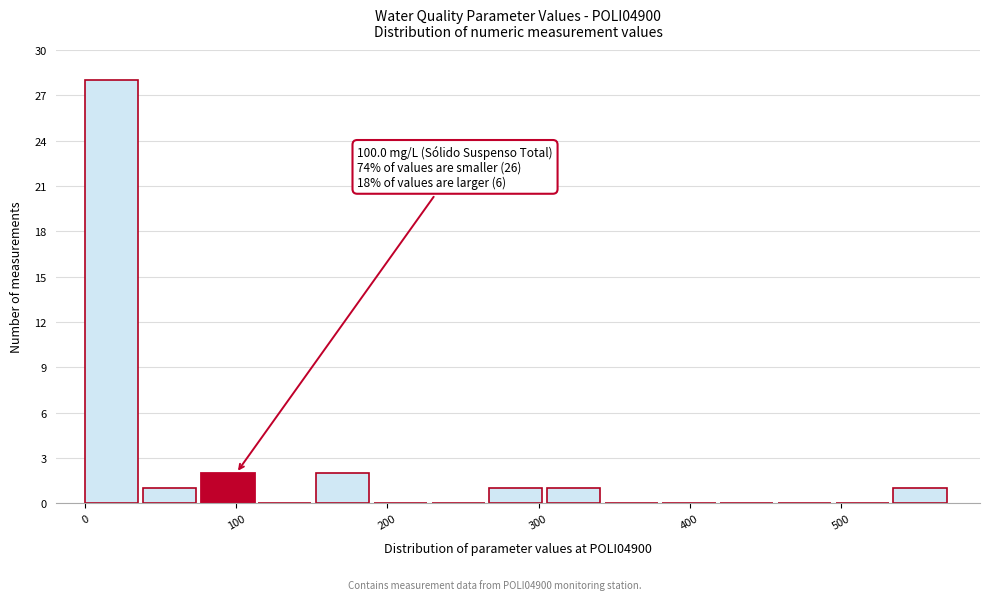

Around what value on the x-axis is the tallest bar? Give the approximate position of its centre, as read against the axis.

20